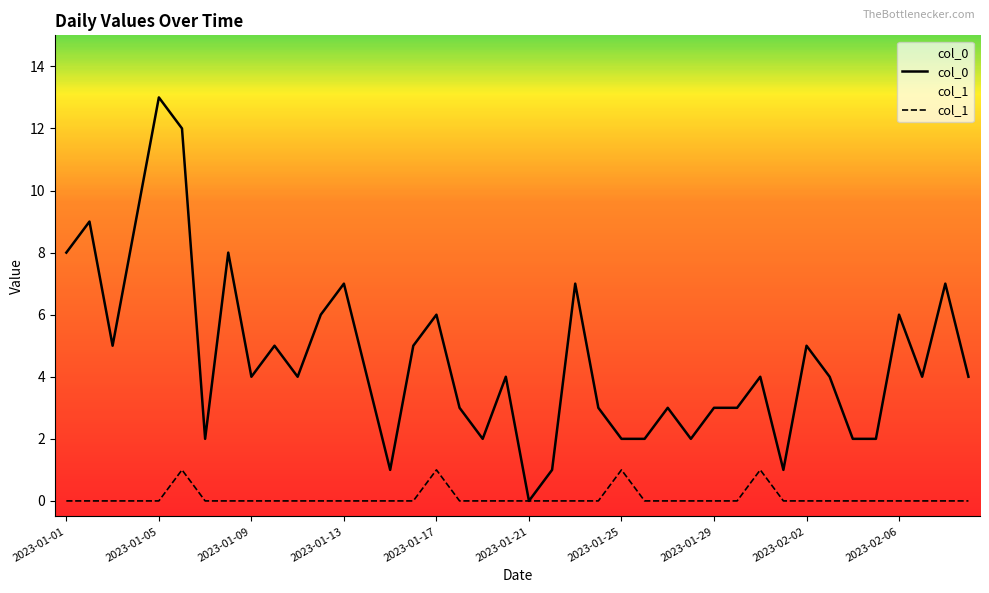

At how many categories does at least one series exceed 9?

2